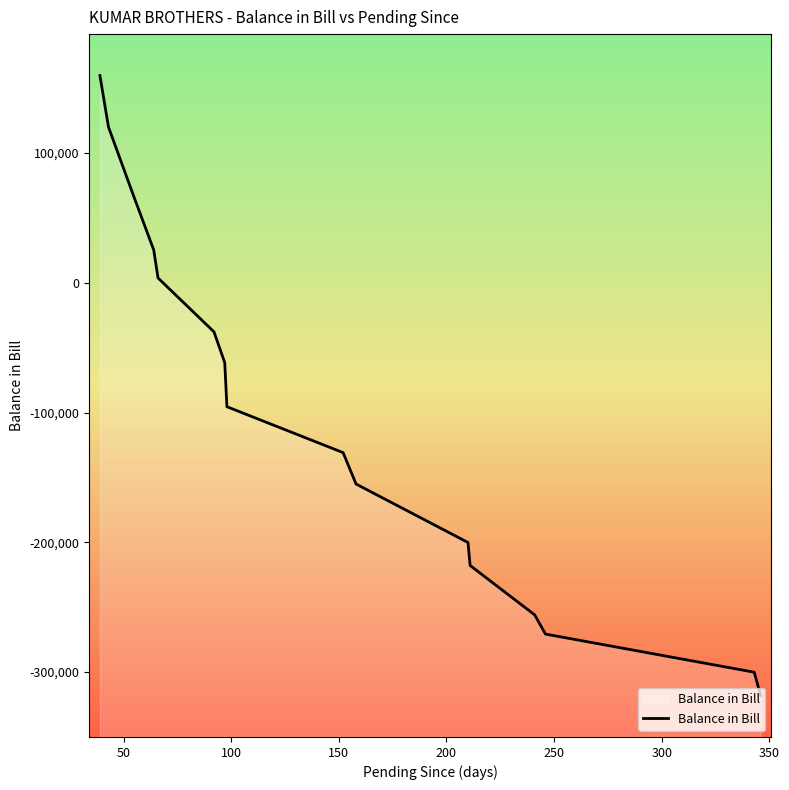

How many lines are shown in the chart?

1